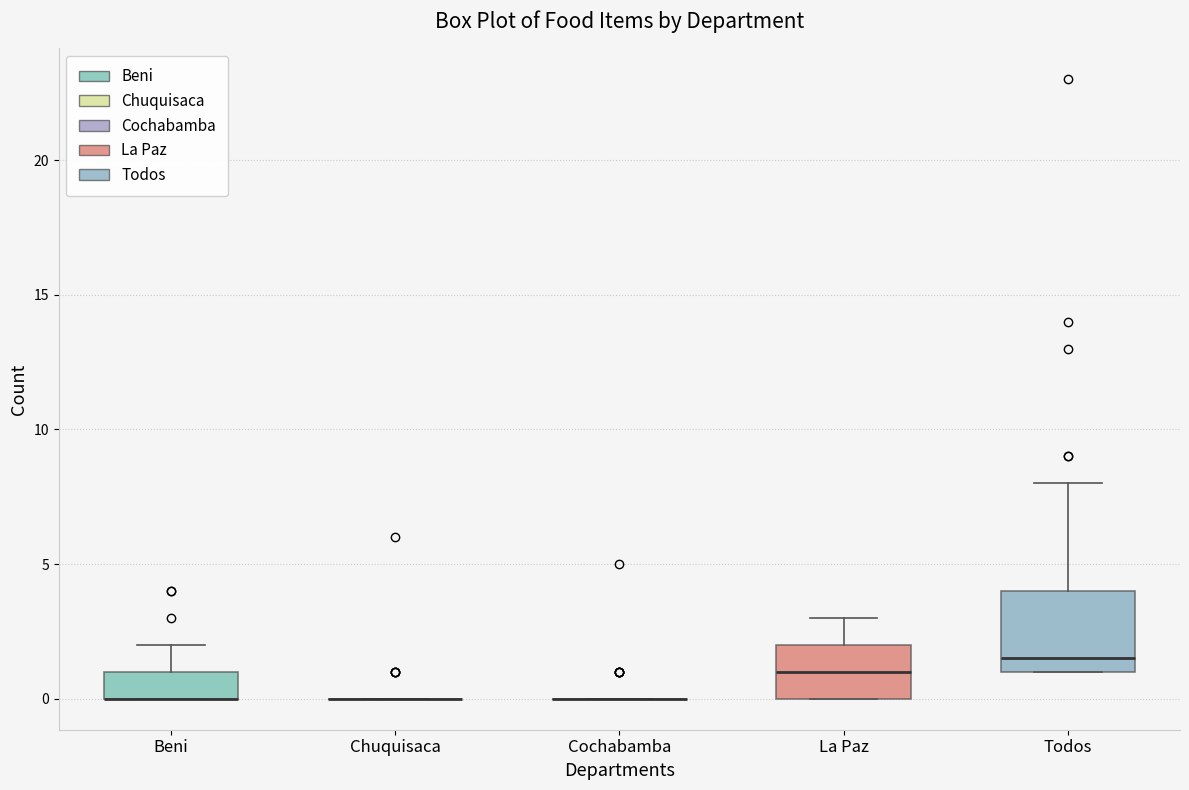

Reading left to right, read every box against the y-axis: the position of its median line, the range the box covers, and the ends of its whiskers. The values are not printed on the chart, so give them approximately, as read against the axis.

Beni: median 0.0 (drawn on the box's lower edge), box 0.0 to 1.0, whiskers 0.0 to 2.0
Chuquisaca: box collapsed to a line at 0.0, whiskers 0.0 to 0.0
Cochabamba: box collapsed to a line at 0.0, whiskers 0.0 to 0.0
La Paz: median 1.0, box 0.0 to 2.0, whiskers 0.0 to 3.0
Todos: median 1.5, box 1.0 to 4.0, whiskers 1.0 to 8.0